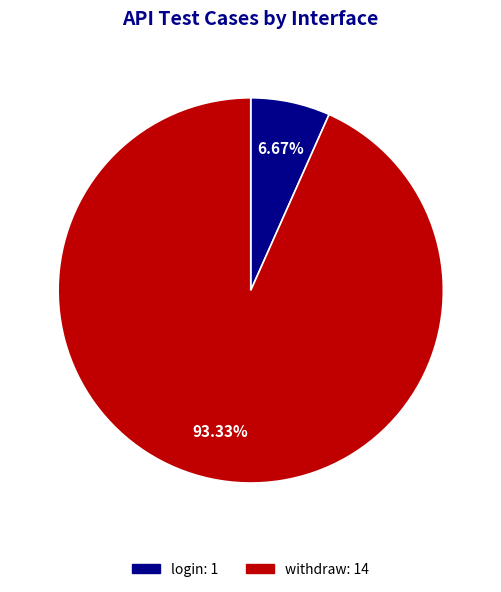

True or false: login accounts for 20% of the total.

False